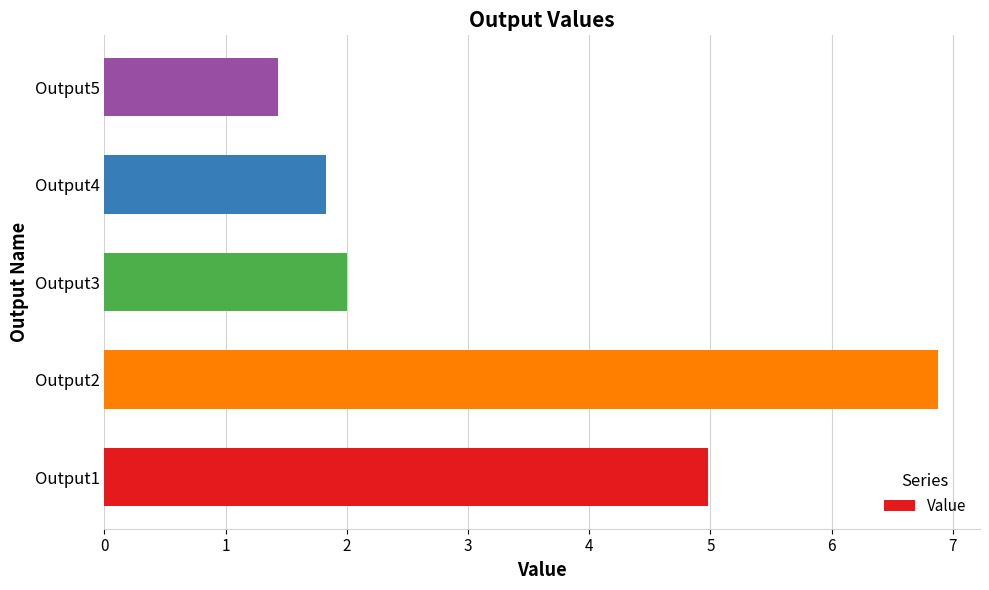

What is the average value?

3.4